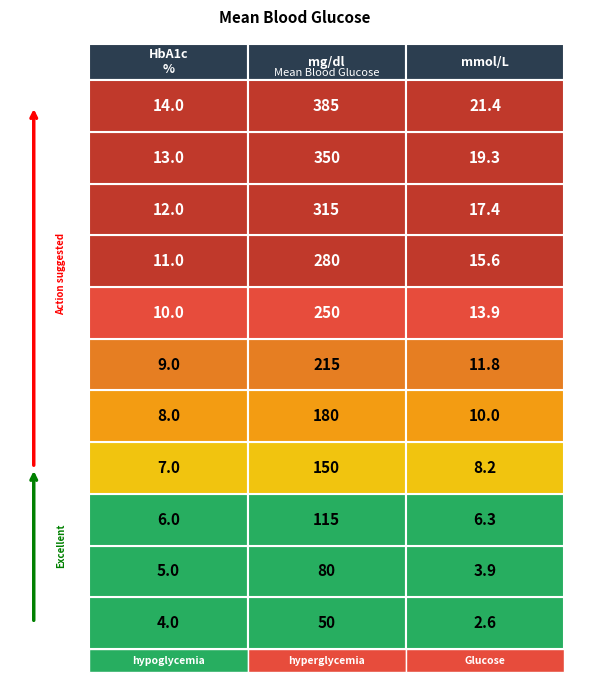

What is the total value across all series at 9.0?

235.8